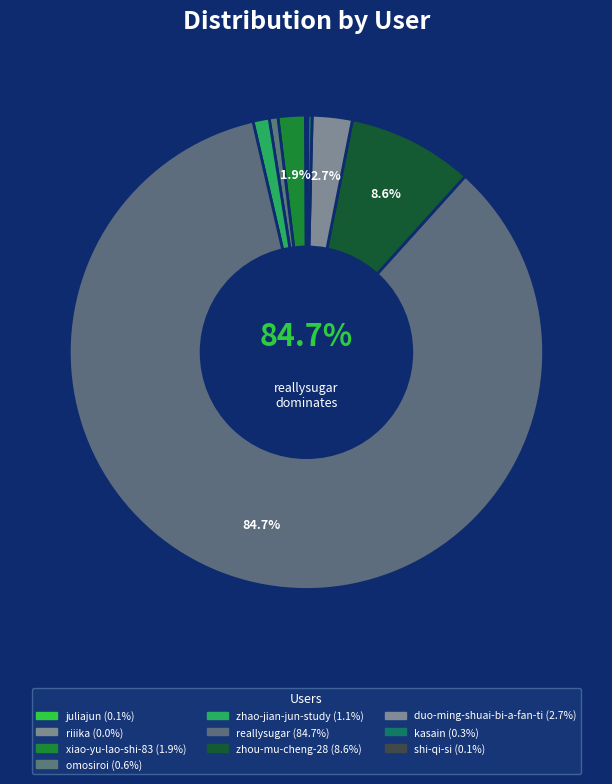

How many segments does this pie chart have?

10